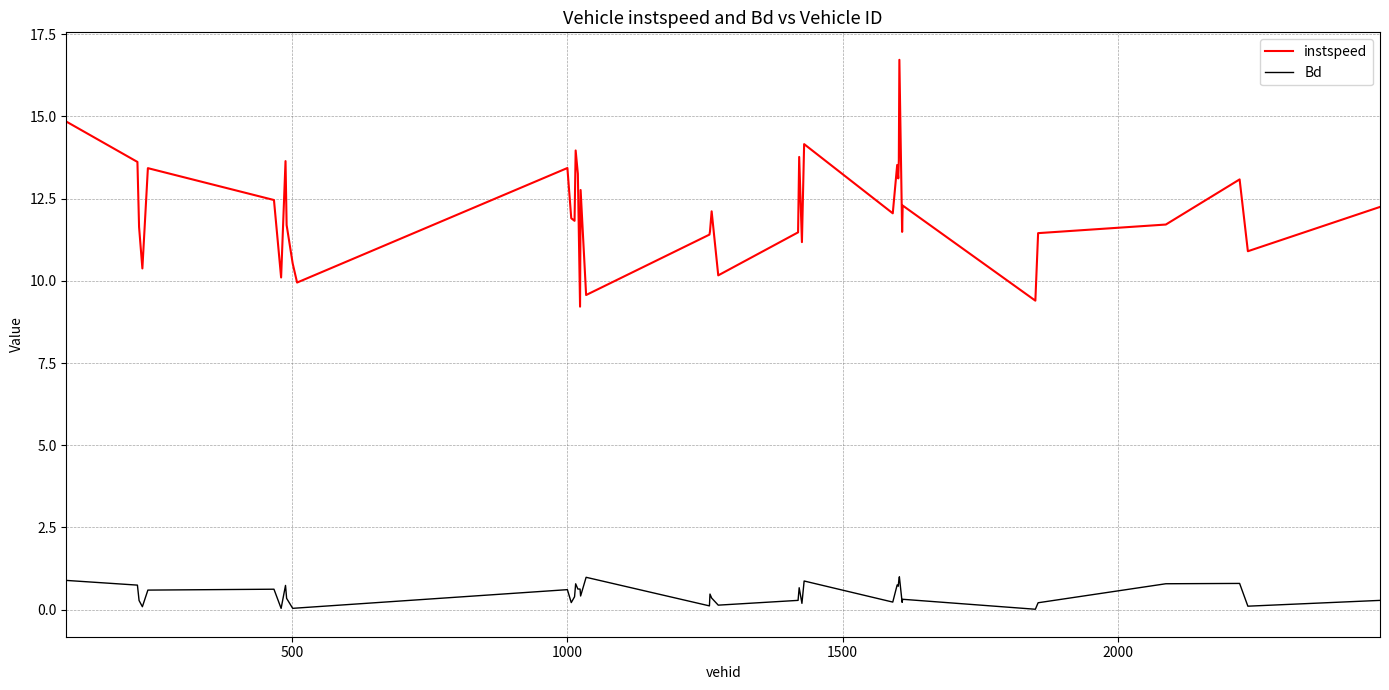

Which series has the widest spread of values?

instspeed